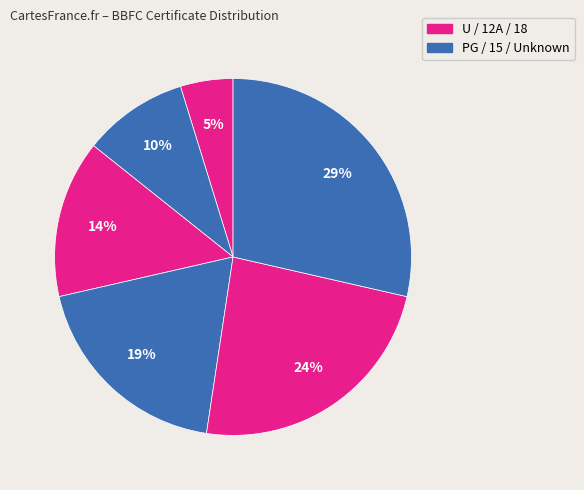

Count the number of slices in the pie.

6